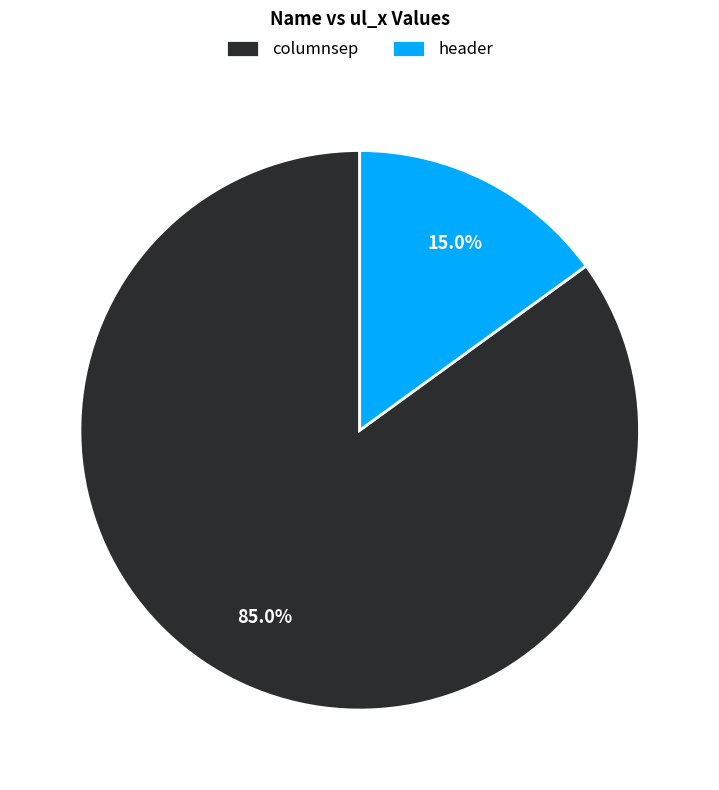

Which slice is the largest?

columnsep